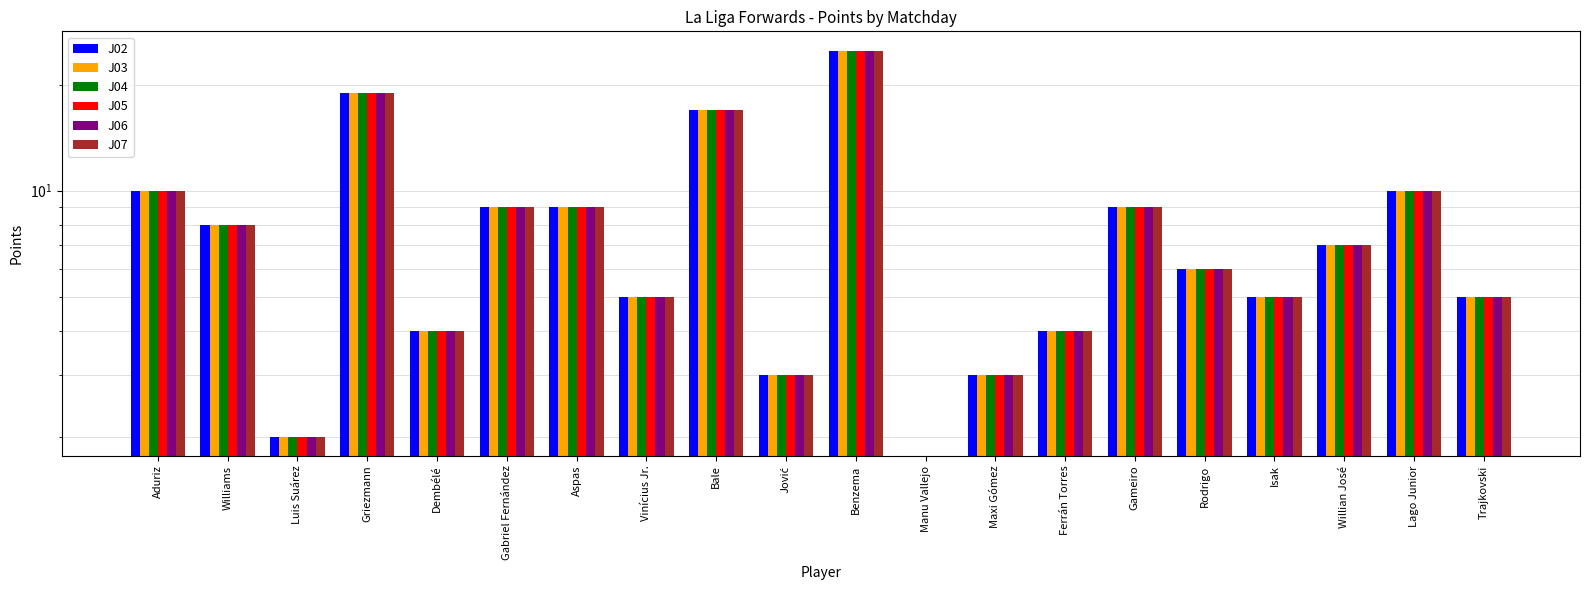

How many data points in J02 are above 7?

9